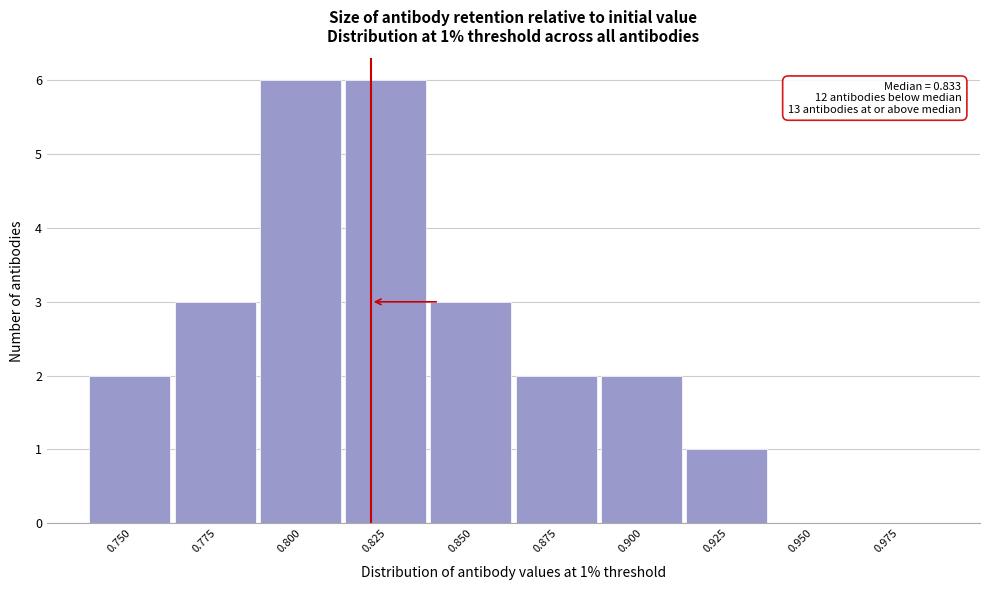

Reading left to right, list all the values displayed in this chart.

0.750=2	0.775=3	0.800=6	0.825=6	0.850=3	0.875=2	0.900=2	0.925=1	0.950=0	0.975=0